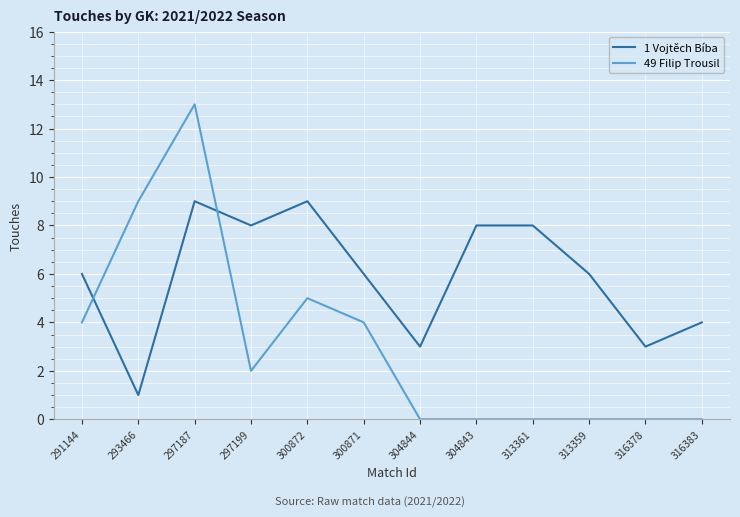

The value of 1 Vojtěch Bíba at 313361 is 12. True or false?

False